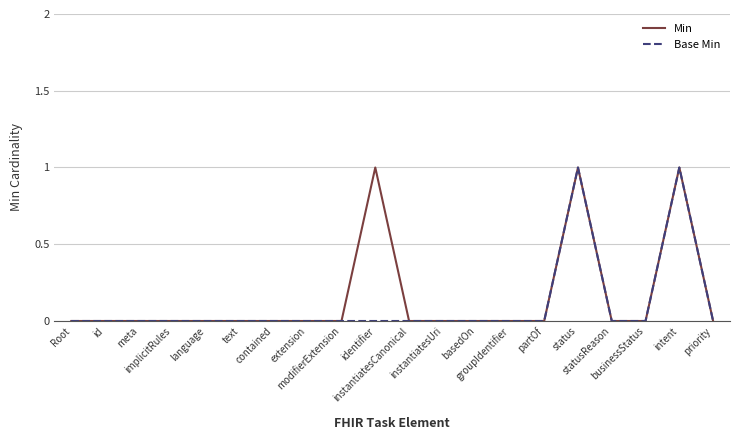

What is the maximum value shown in the chart?

1